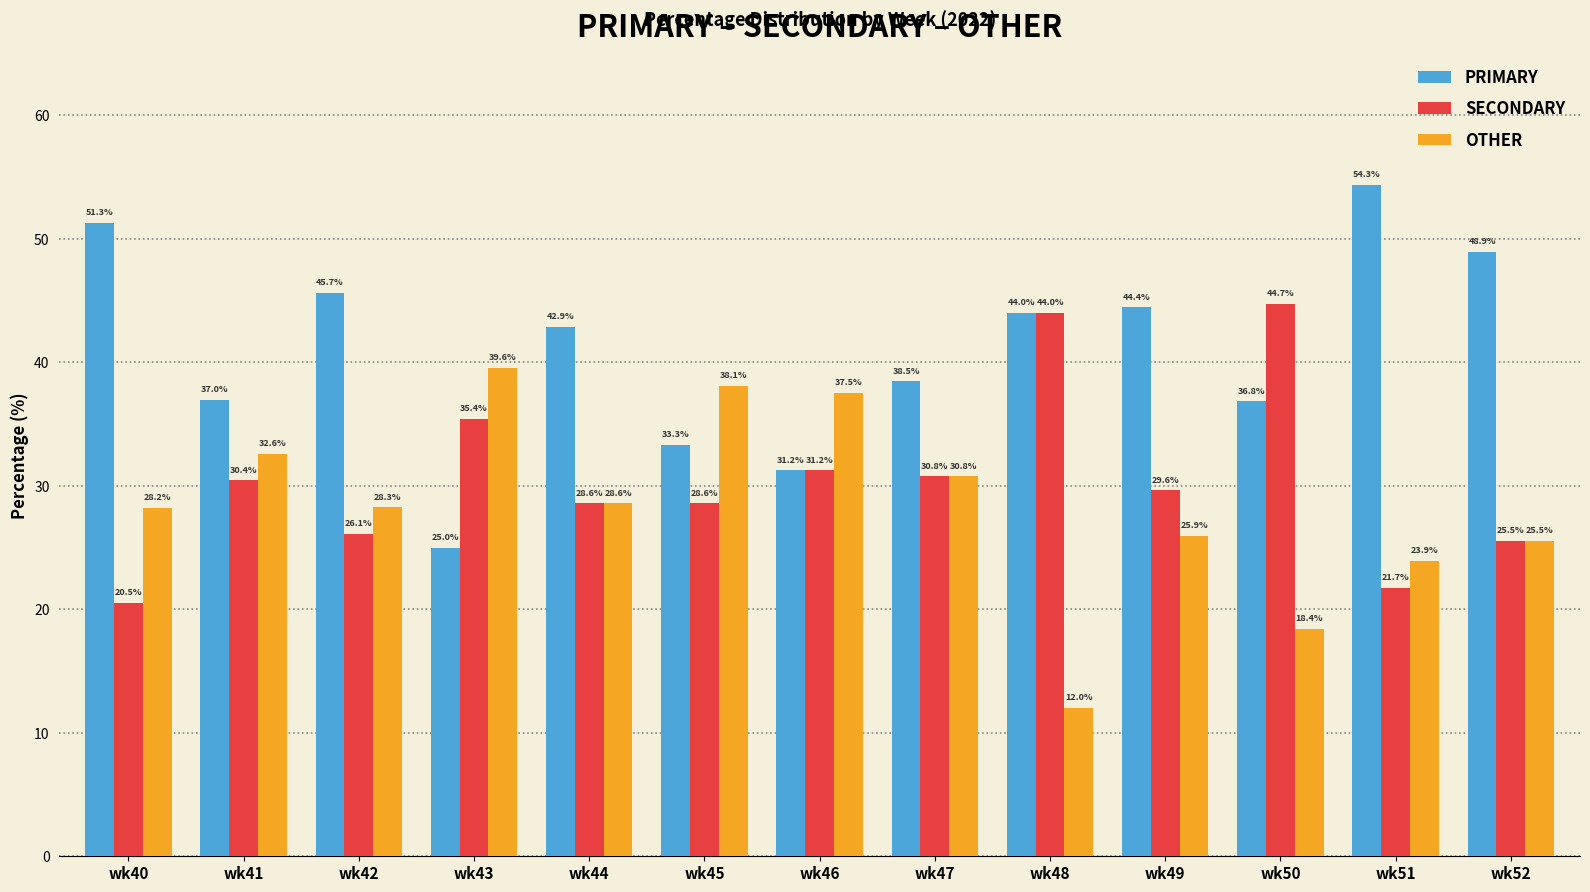

Rank the series by their average value, from highest to lowest.

PRIMARY, SECONDARY, OTHER